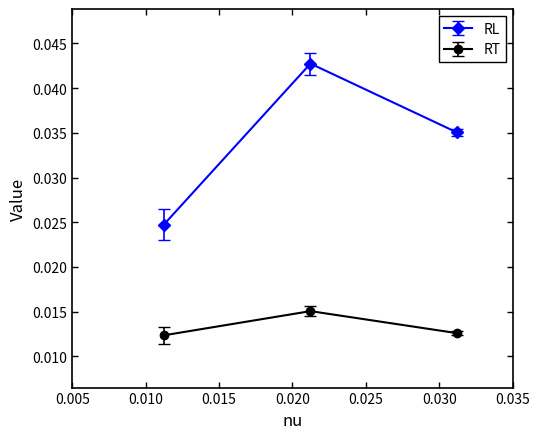

Is this an area chart (filled region under the line)?

No